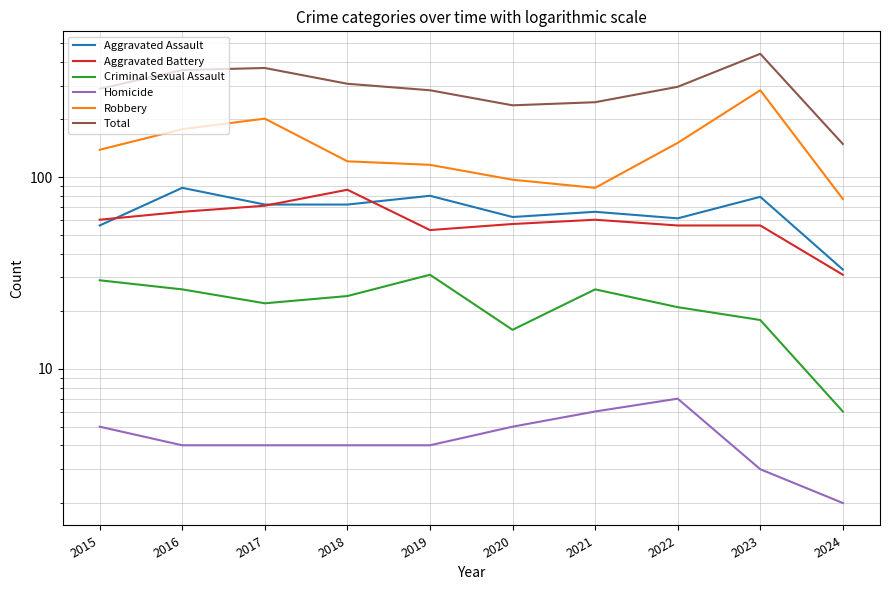

Count the number of data series in this chart.

6